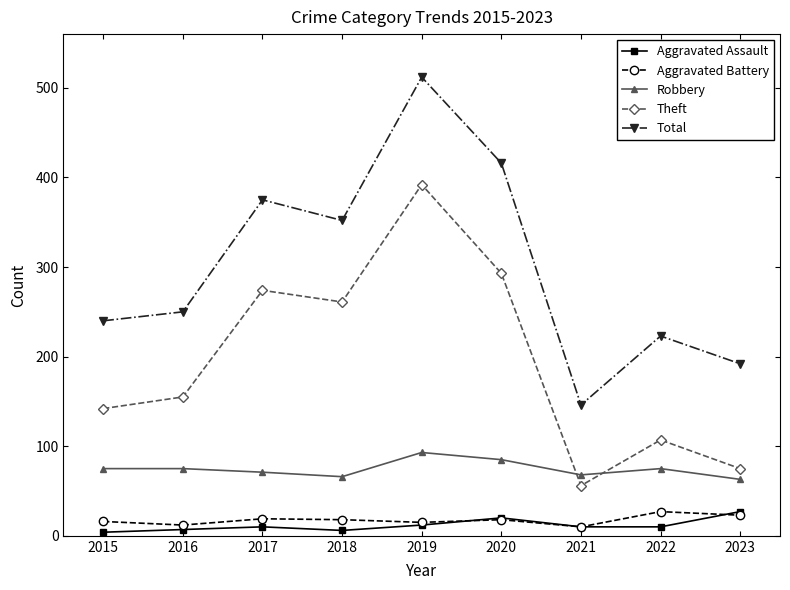

What is the maximum value for Theft?

392